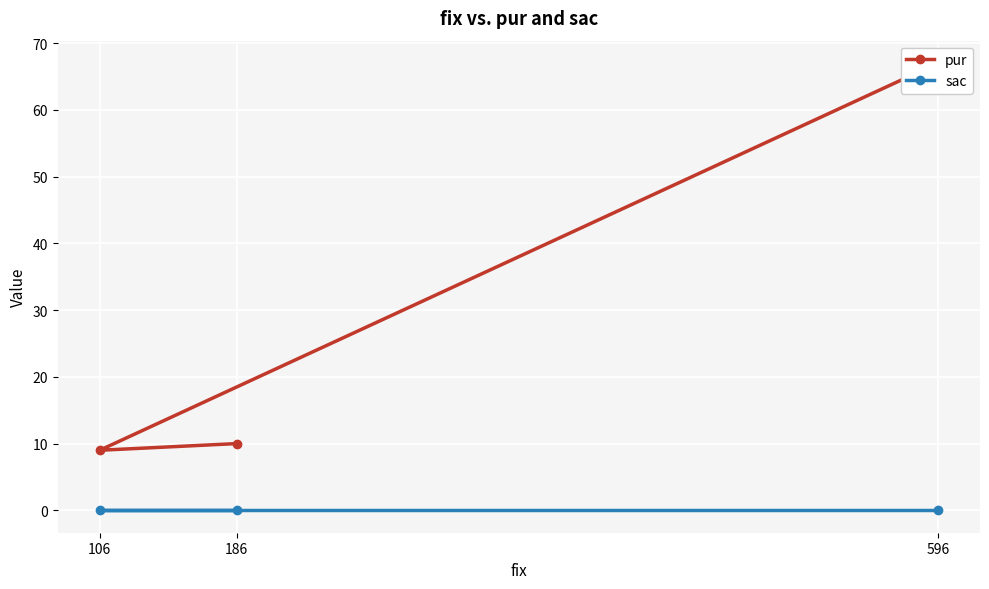

Is the value of pur at 596 greater than the value of sac at 596?

Yes